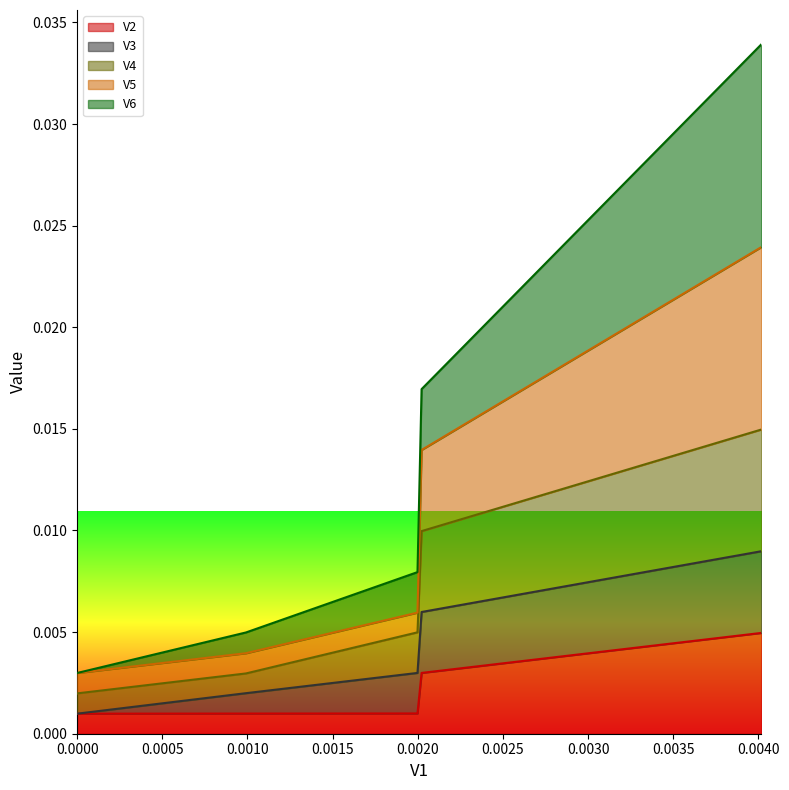

What is the label of the 2nd point from the right?

0.00202202796936035